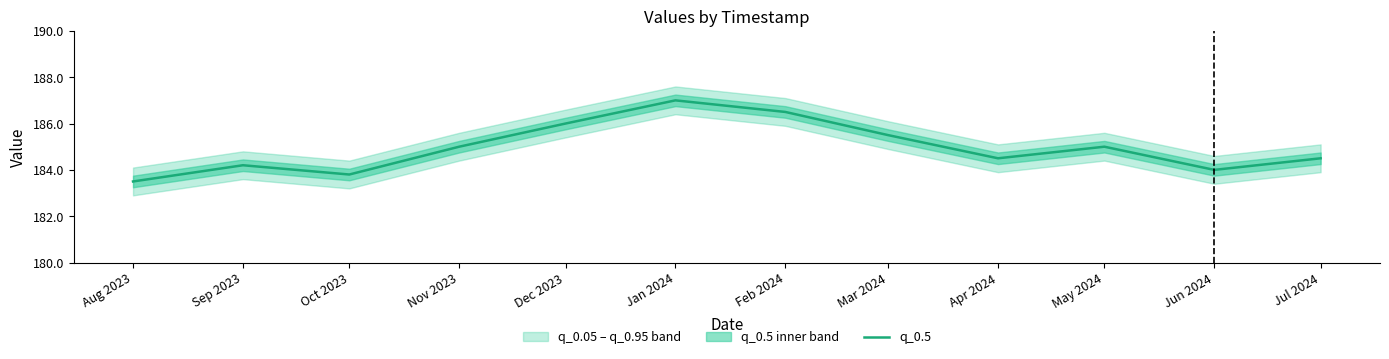

What position from the left is Nov 2023?

4